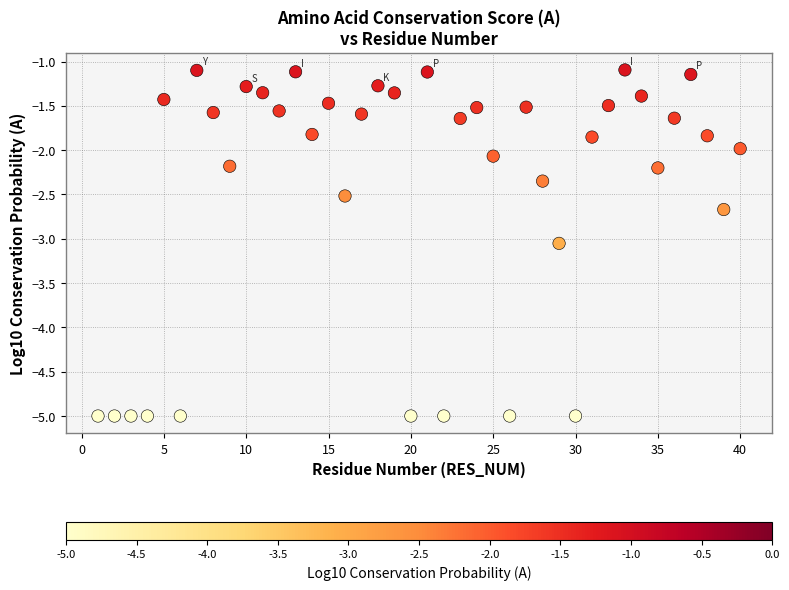

What is the range of Y values (max minus min)?

3.9